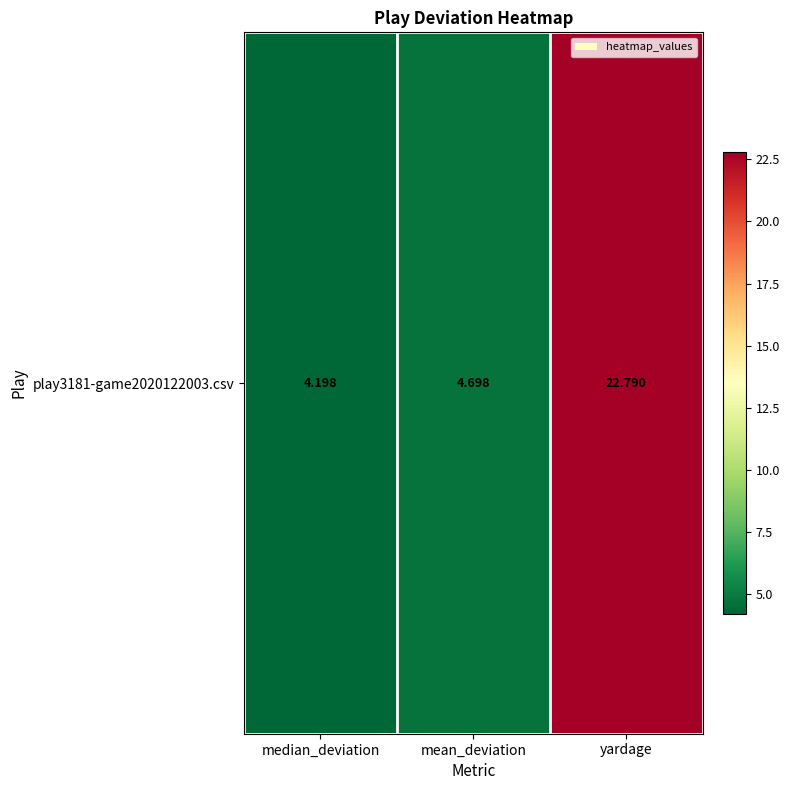

What is the difference between the values at mean_deviation and yardage?

18.1